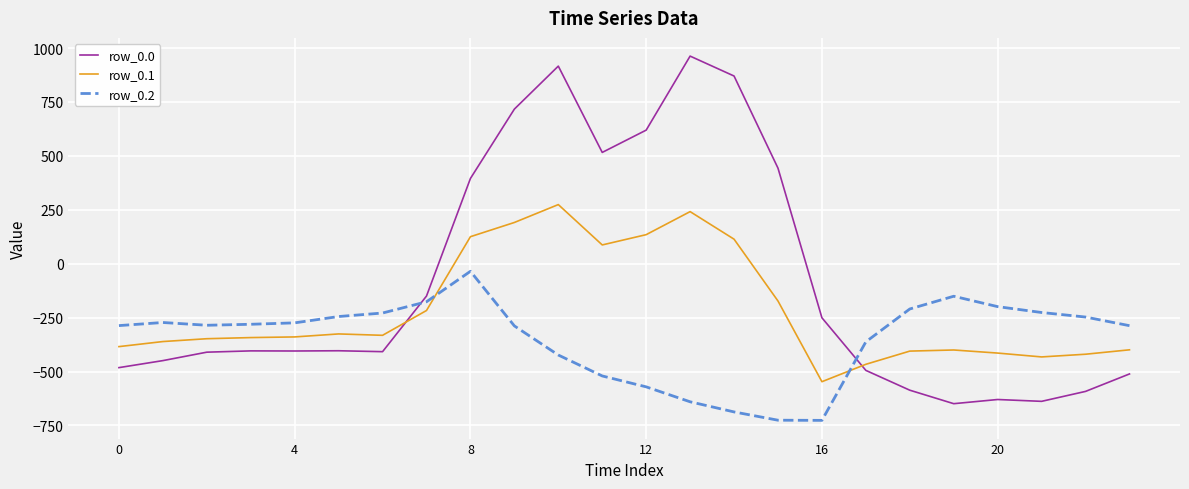

Which series has the largest total across all categories?

row_0.0